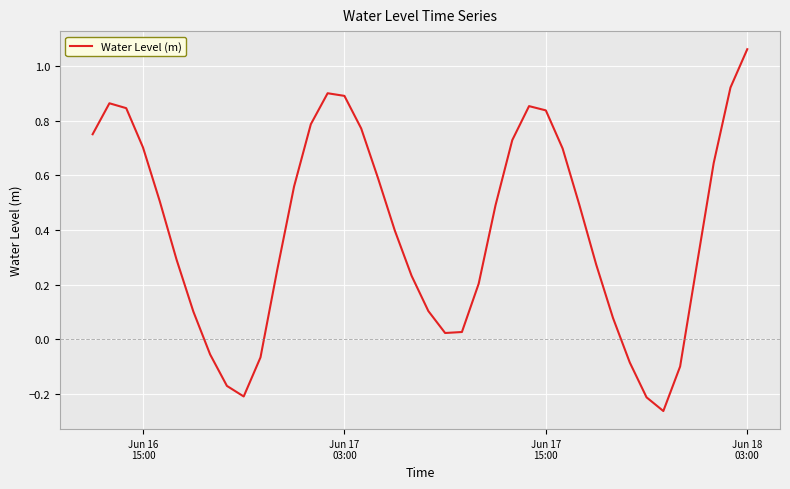

What is the difference between the maximum and minimum values?

1.3